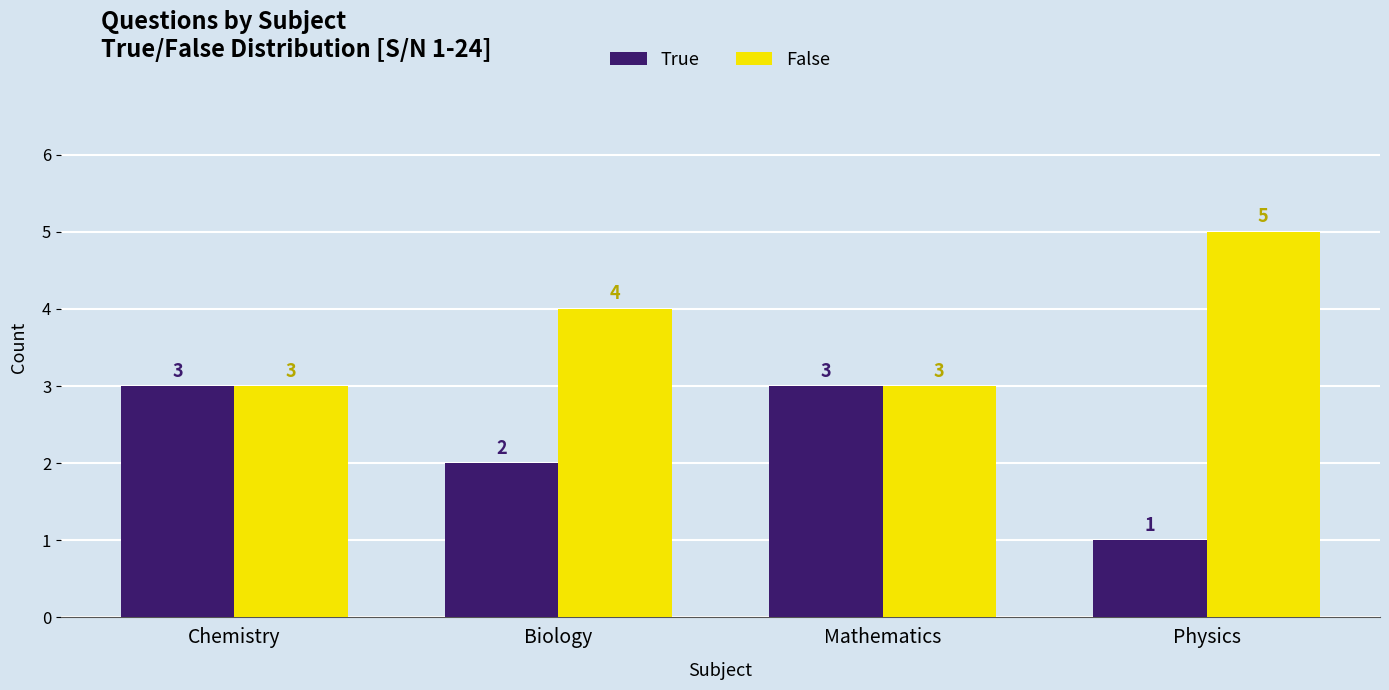

Reading left to right, extract all data points from this chart.

True: Chemistry=3	Biology=2	Mathematics=3	Physics=1
False: Chemistry=3	Biology=4	Mathematics=3	Physics=5